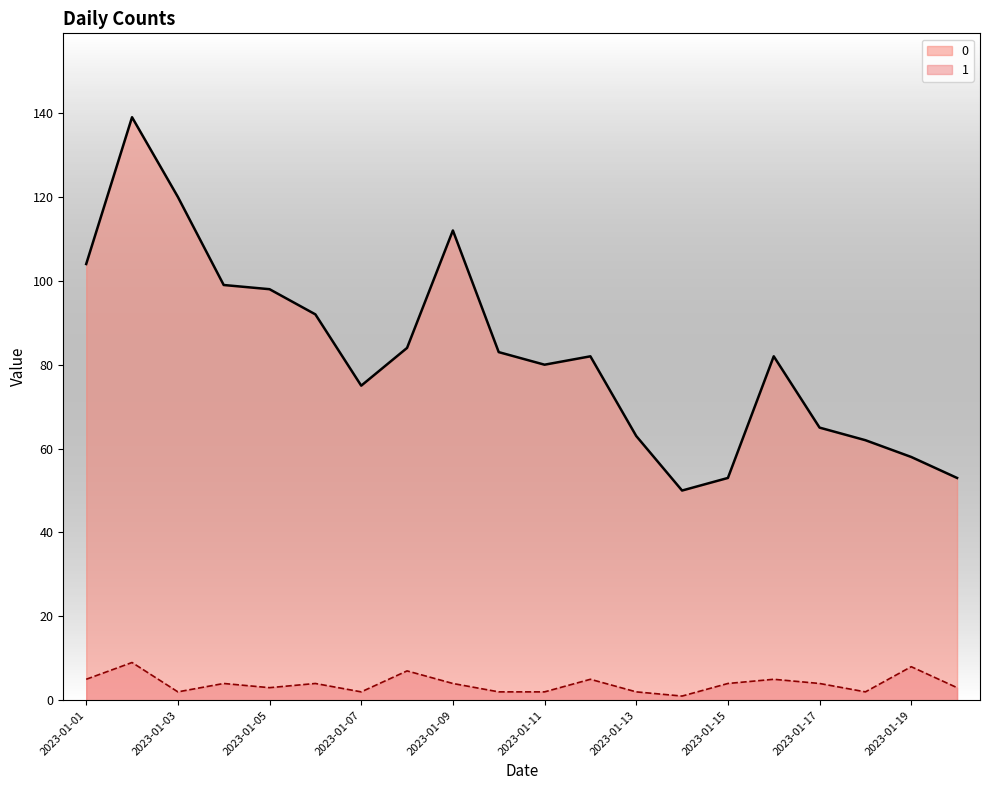

Where does the 1 series first go above 4?

2023-01-01